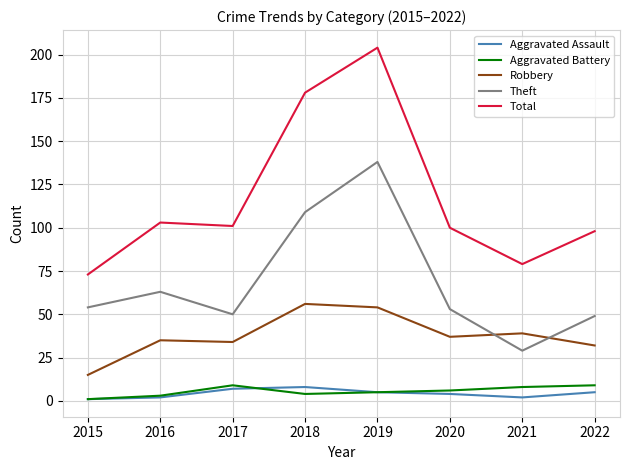

Which label corresponds to the largest value in the chart?

2019